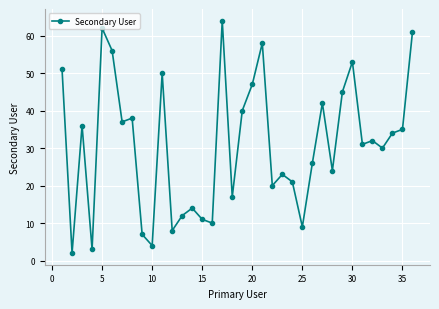

What is the difference between the second highest and second lowest values?

59